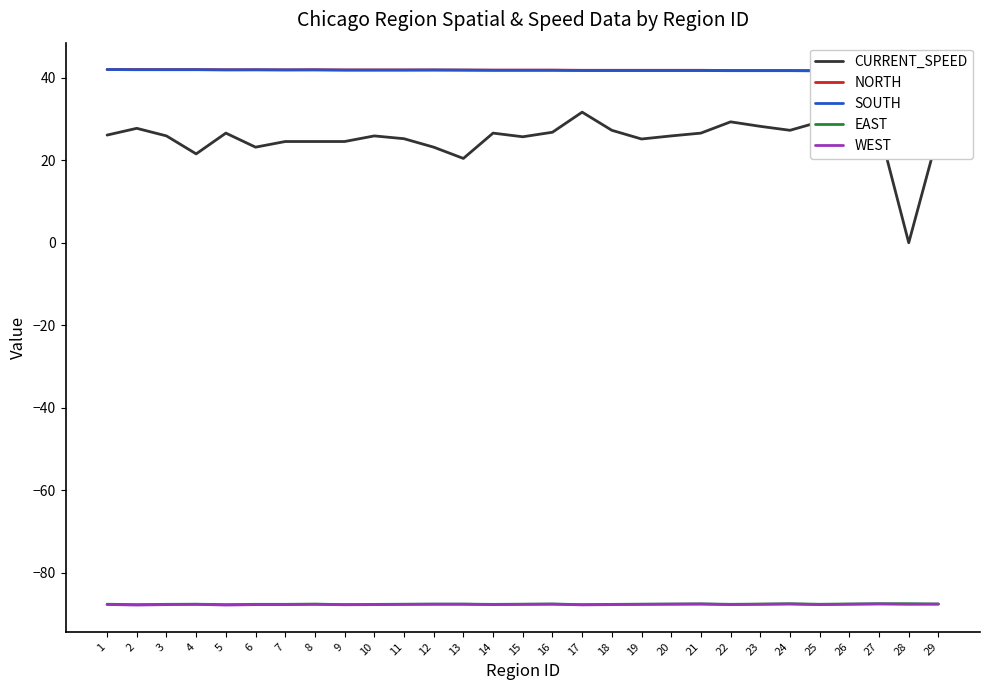

What is the difference between the highest and lowest values at 13?

129.5